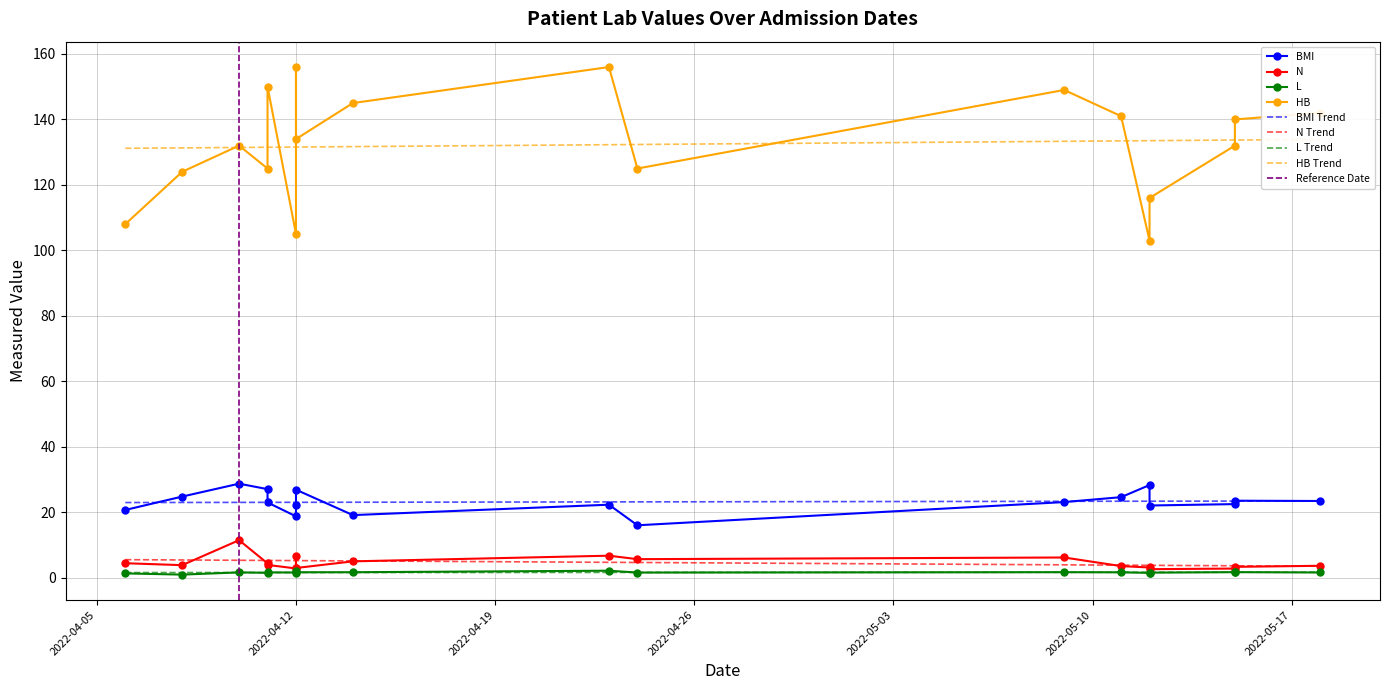

True or false: L and BMI intersect in this chart.

False